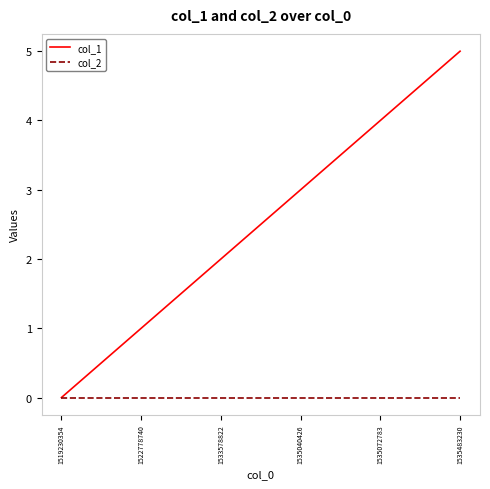

What is the difference between the highest and lowest values at 1535072783?

4